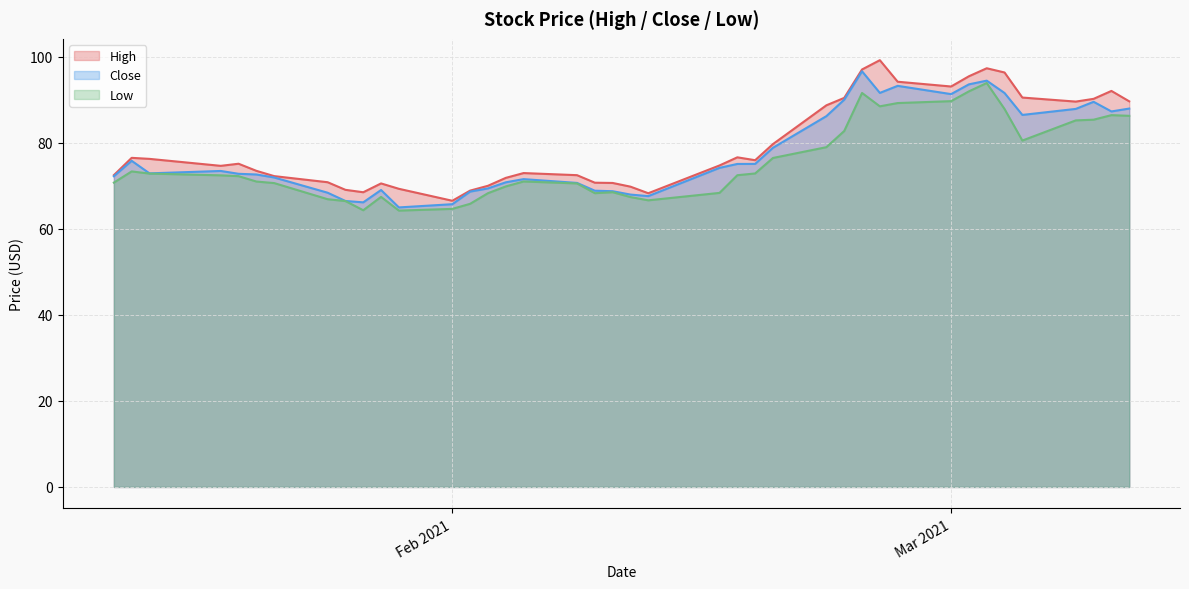

Which series has the largest range (max minus min)?

High